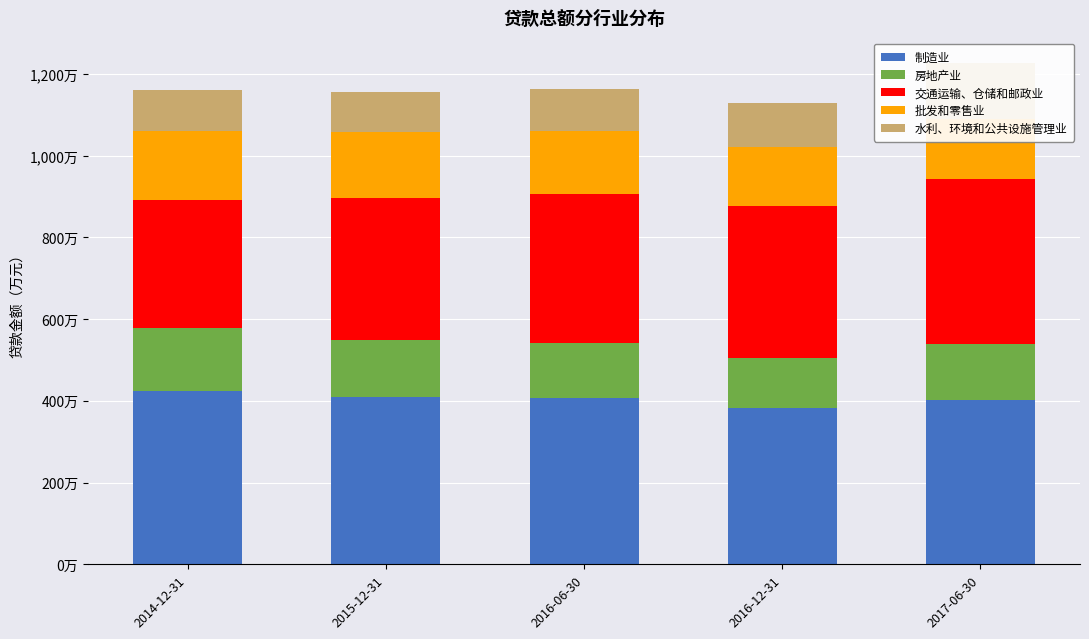

Is the value of 水利、环境和公共设施管理业 at 2016-06-30 greater than the value of 房地产业 at 2016-12-31?

No